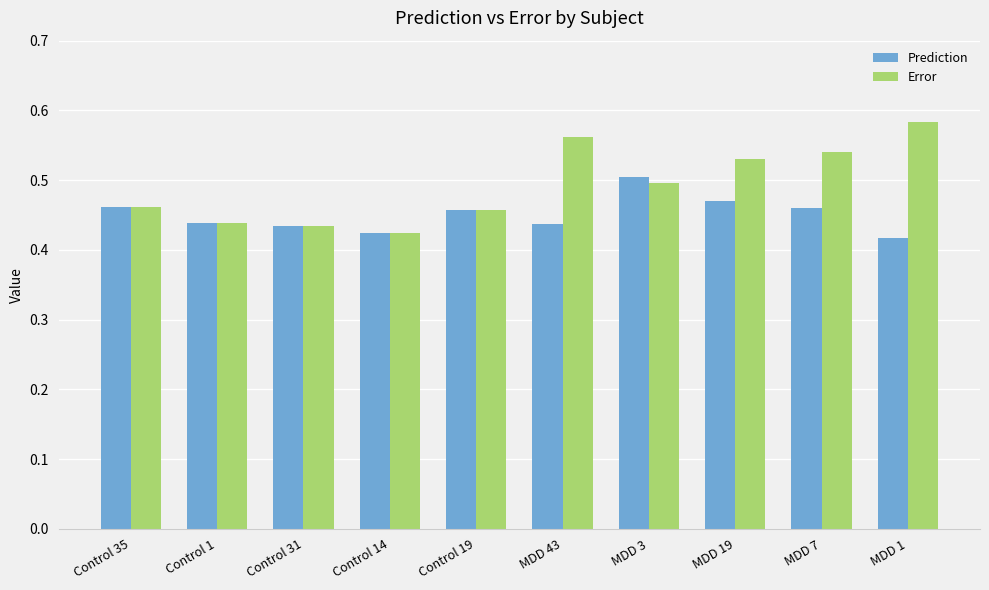

The value of Prediction at MDD 19 is 0.5. True or false?

True